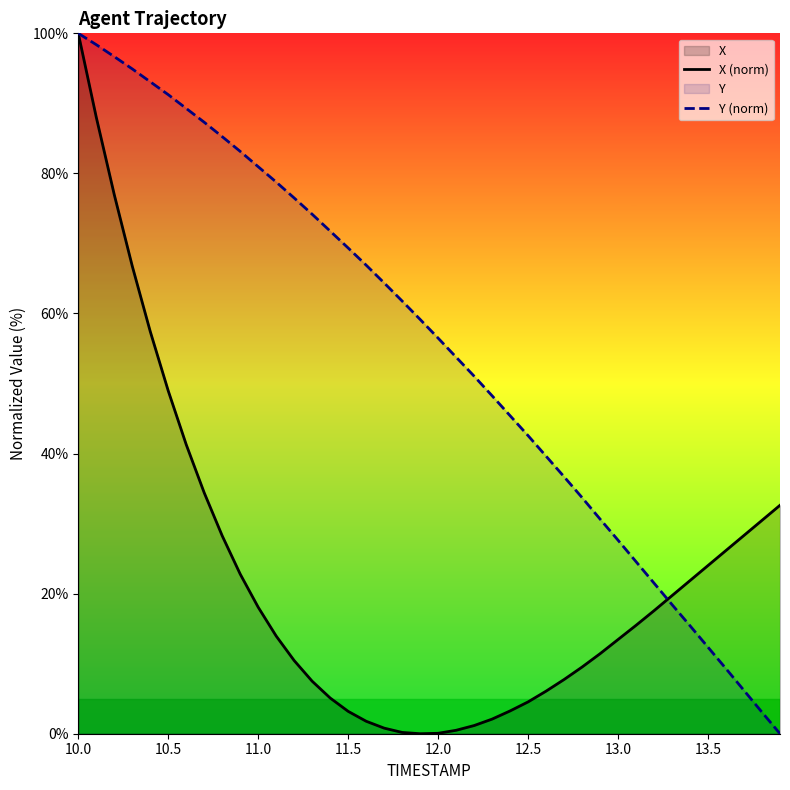

Which series changed the most between 11.0 and 11.5?

X (norm)